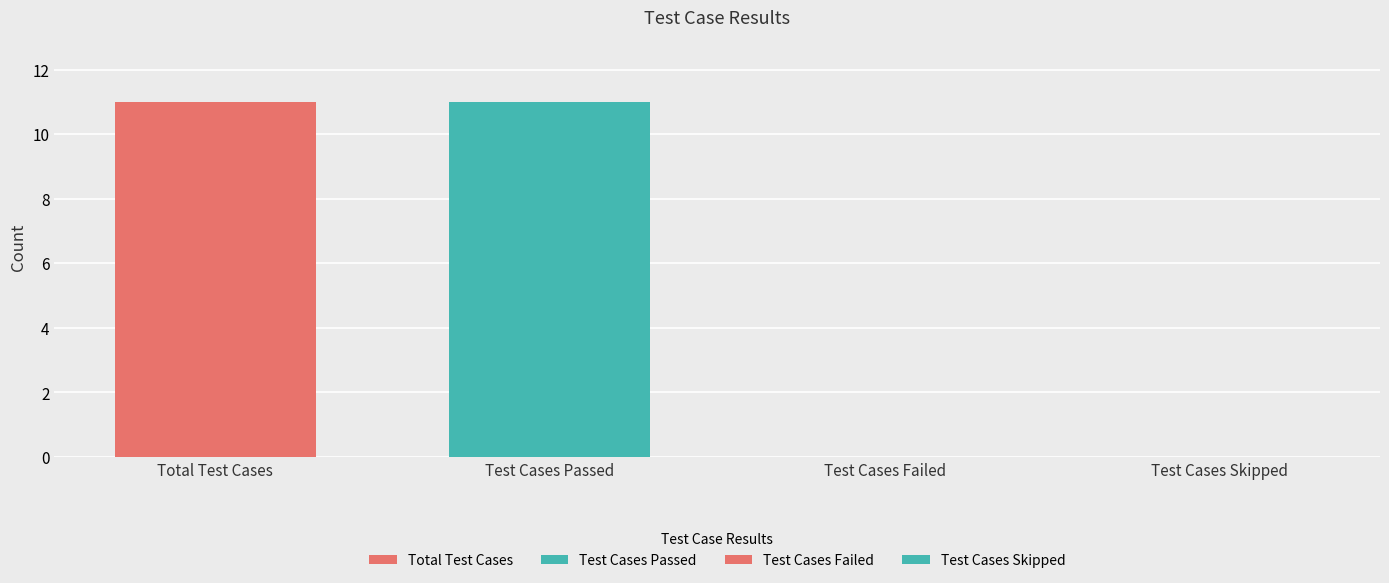

How many data points are less than 11?

2